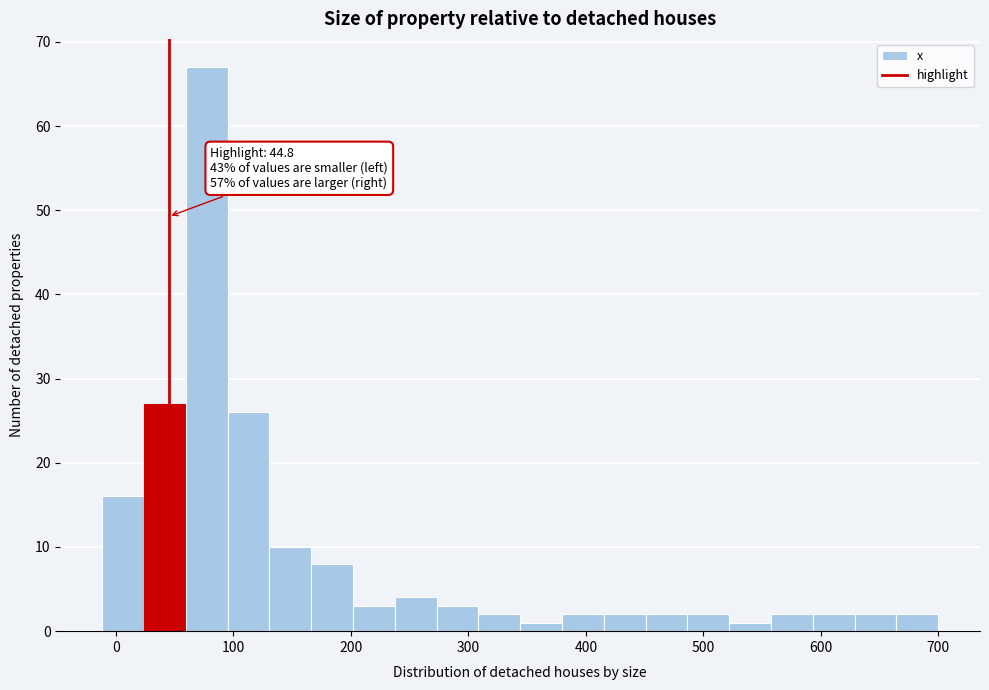

Around what value on the x-axis is the tallest bar? Give the approximate position of its centre, as read against the axis.

80